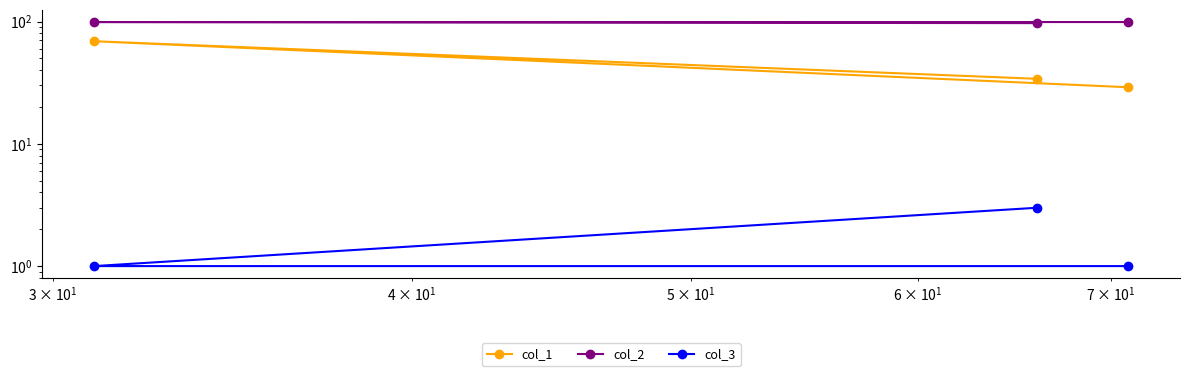

What is the sum of all col_2 values?

295